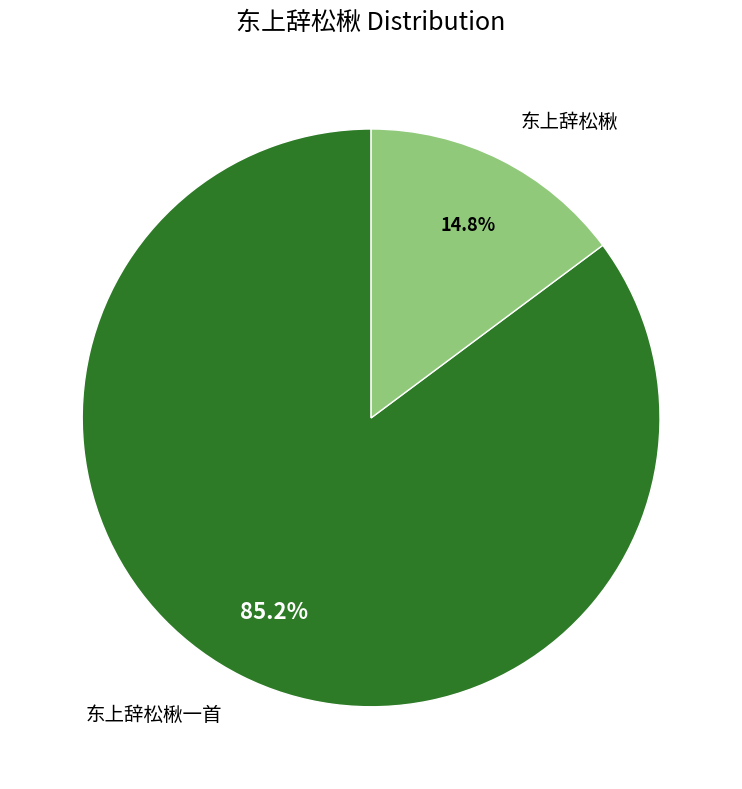

Which category has the smallest portion of the pie?

东上辞松楸